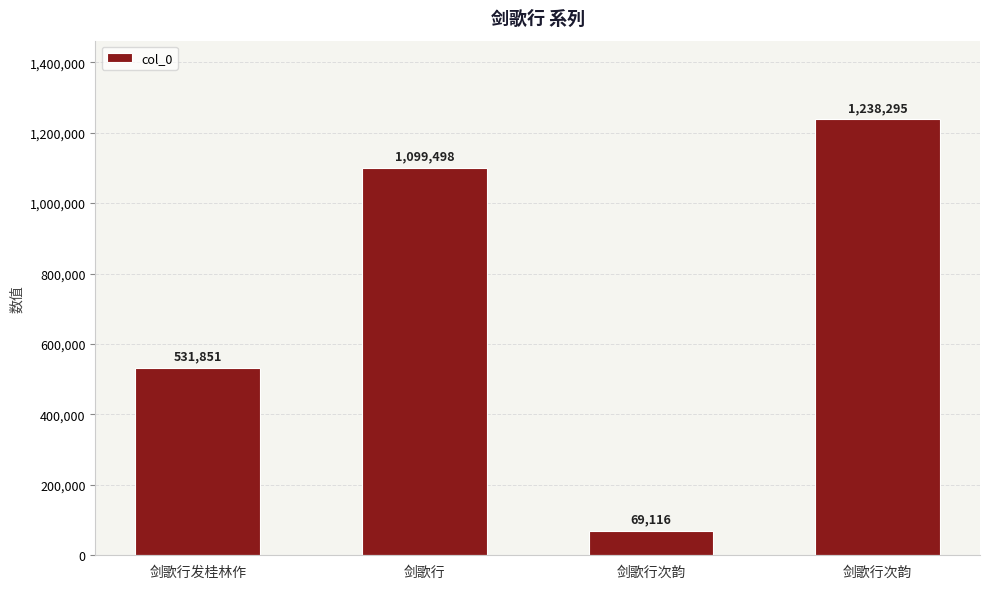

How many bars are there in total?

4